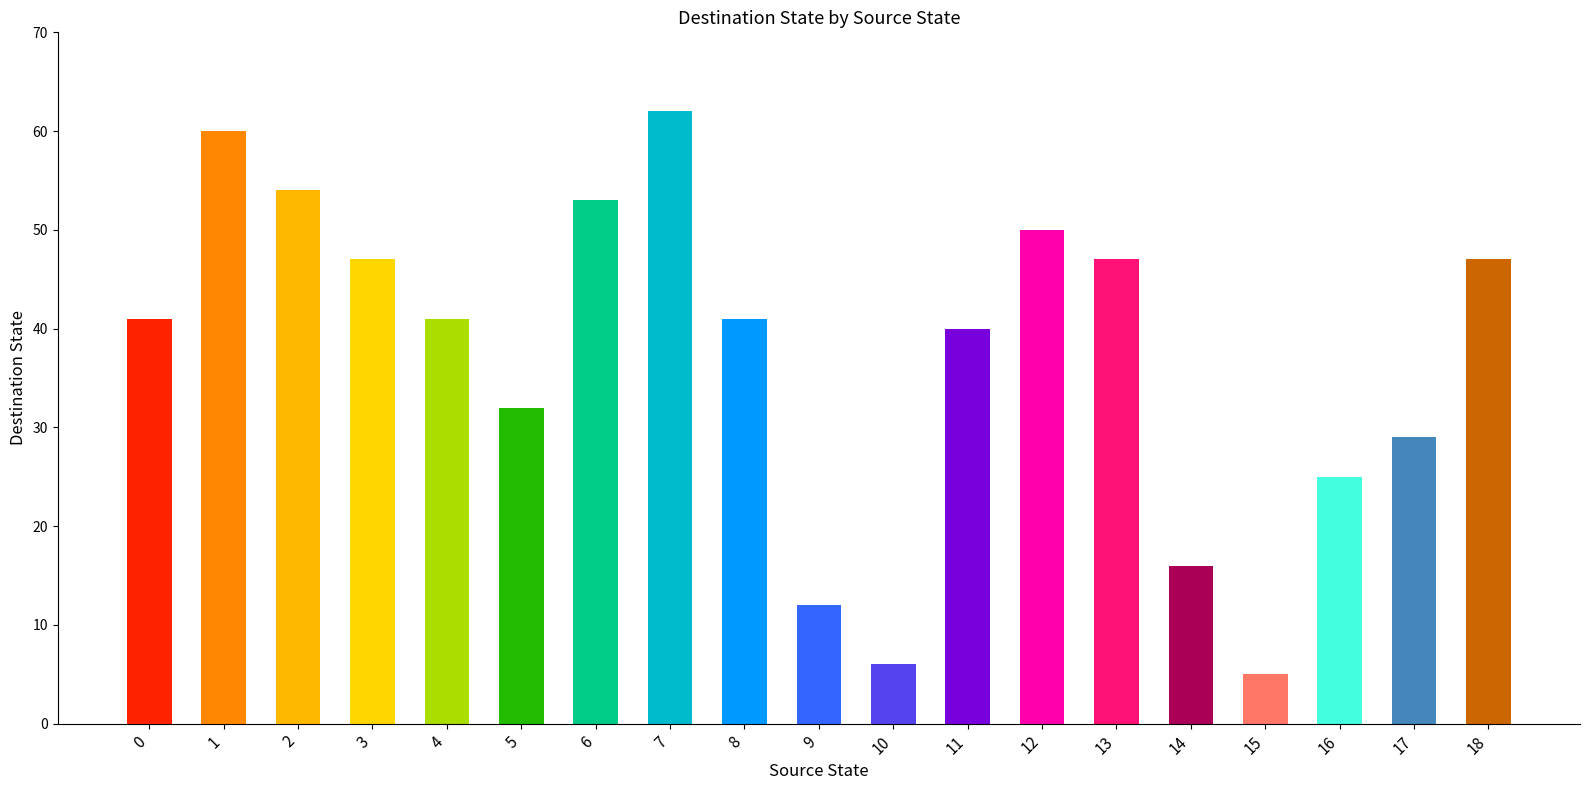

Read the value at 1, to the nearest 10.

60